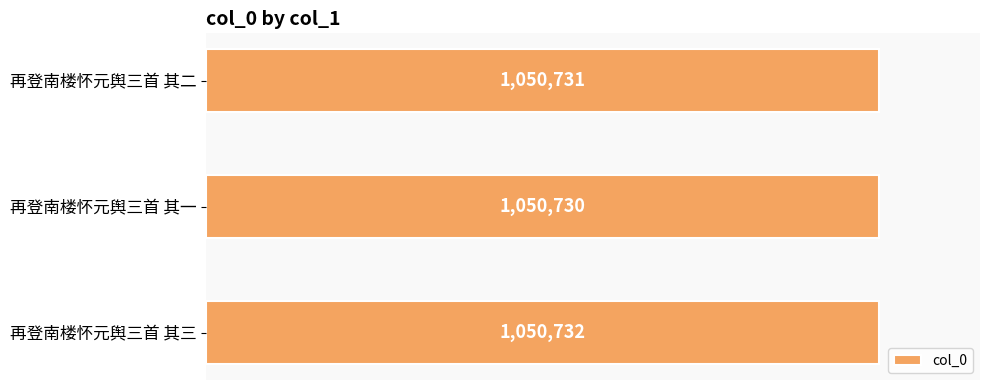

What is the average value?

1050731